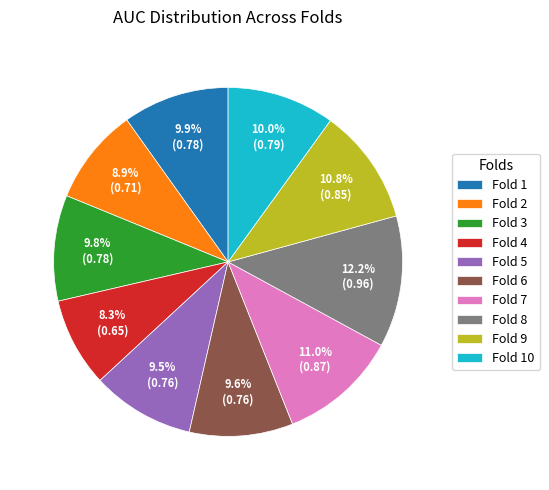

What is the smallest slice in the pie chart?

Fold 4